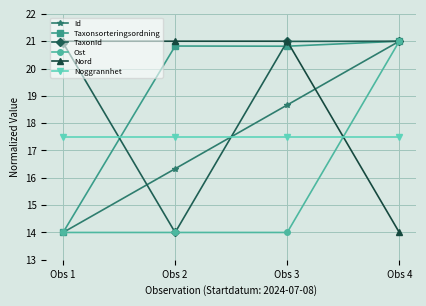

Is it true that Noggrannhet equals 9.9 at Obs 3?

False